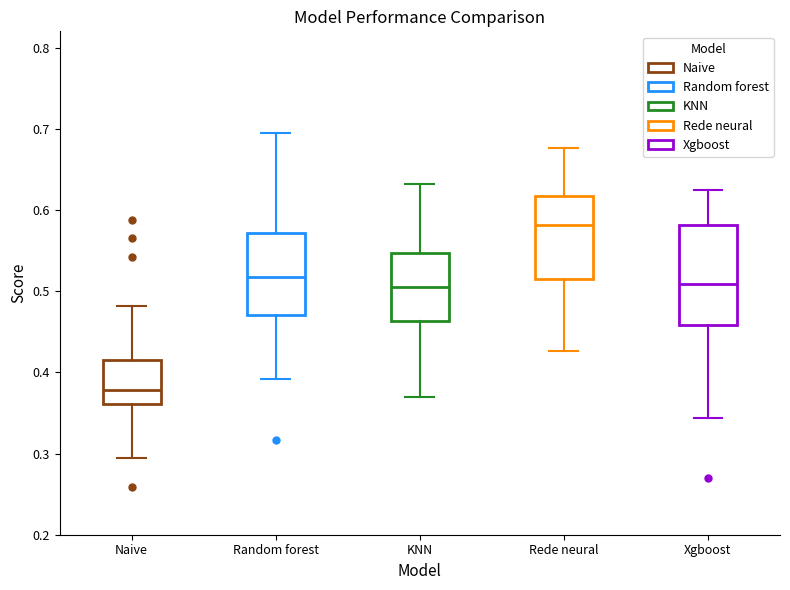

Reading left to right, read every box against the y-axis: the position of its median line, the range the box covers, and the ends of its whiskers. The values are not printed on the chart, so give them approximately, as read against the axis.

Naive: median 0.38, box 0.36 to 0.41, whiskers 0.29 to 0.48
Random forest: median 0.52, box 0.47 to 0.57, whiskers 0.39 to 0.70
KNN: median 0.50, box 0.46 to 0.55, whiskers 0.37 to 0.63
Rede neural: median 0.58, box 0.51 to 0.62, whiskers 0.43 to 0.68
Xgboost: median 0.51, box 0.46 to 0.58, whiskers 0.34 to 0.62